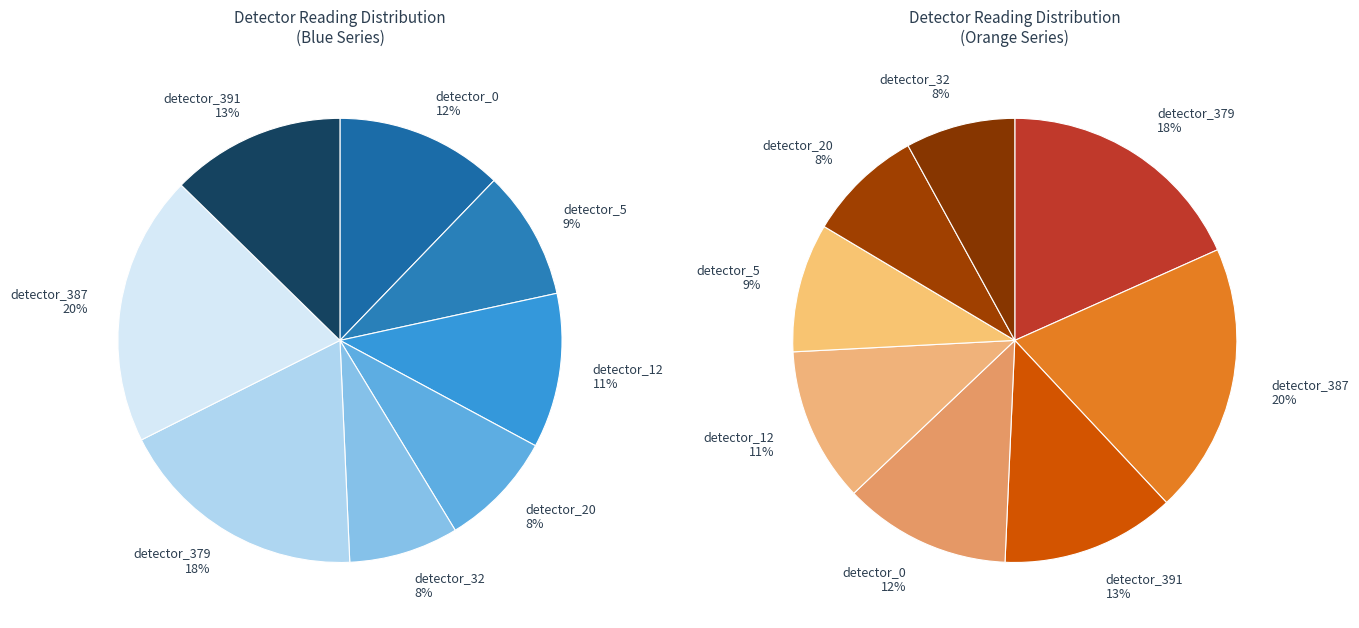

To the nearest percent, what is the average slice percentage?

12%